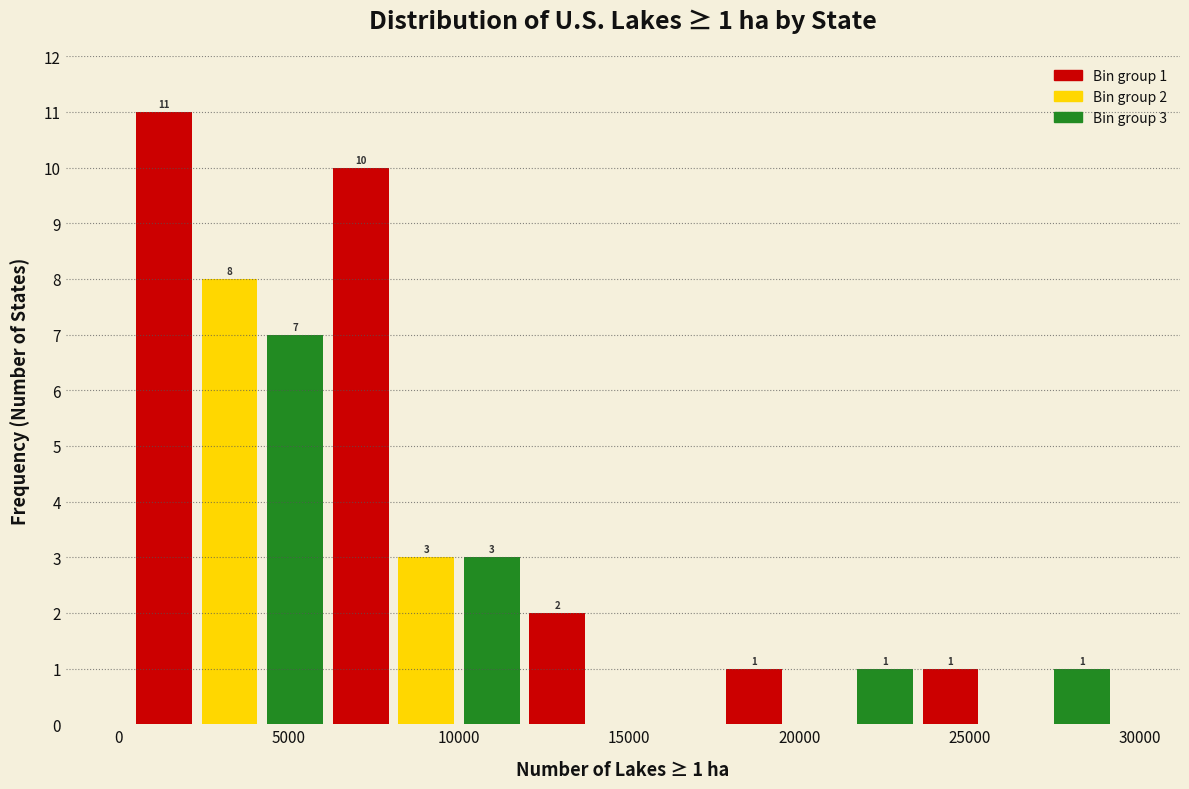

Around what value on the x-axis is the tallest bar? Give the approximate position of its centre, as read against the axis.

1500